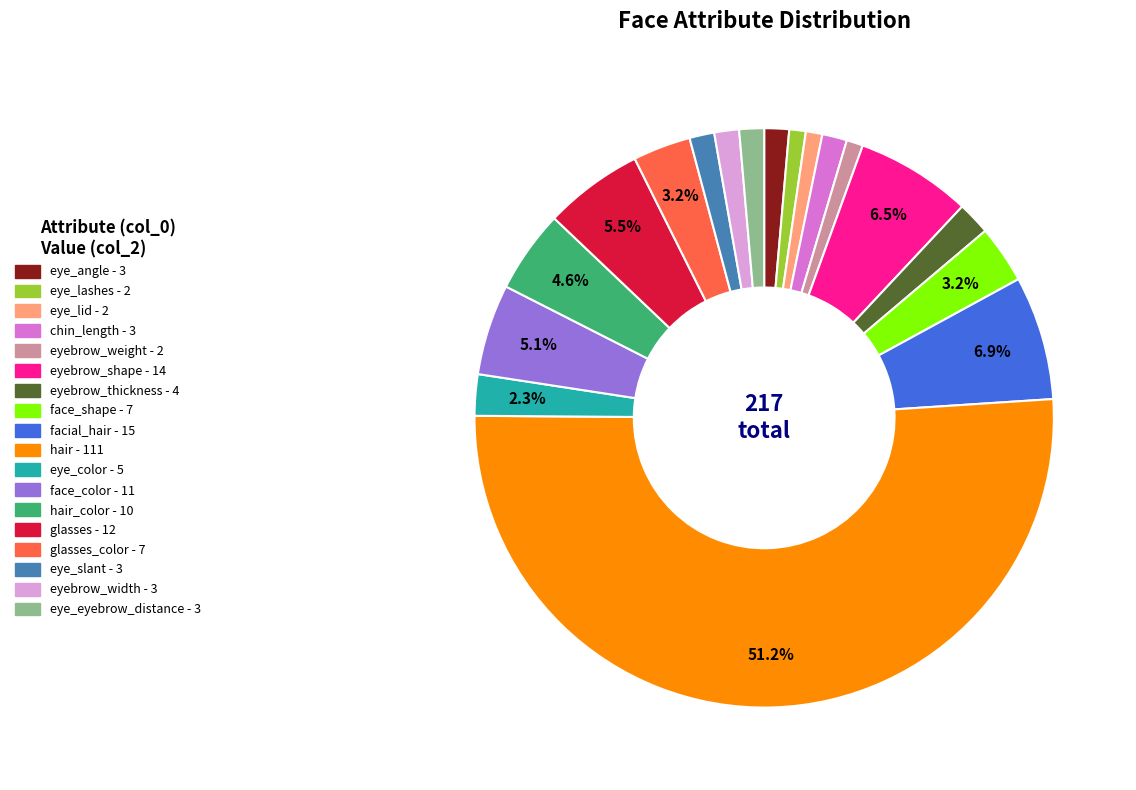

To the nearest percent, what is the difference between the largest and smallest slice percentages?

50%